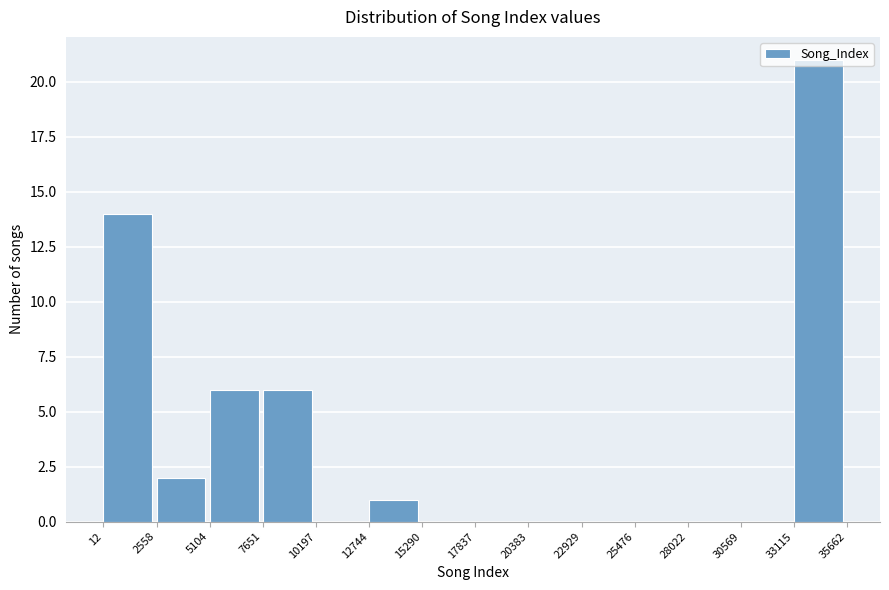

Reading left to right, list every bar in this chart as the range it spans on the x-axis followed by its height. The values are not printed on the chart, so give them approximately, as read against the axis.

12 to 2558: 14
2558 to 5104: 2
5104 to 7651: 6
7651 to 10197: 6
10197 to 12744: 0
12744 to 15290: 1
15290 to 17837: 0
17837 to 20383: 0
20383 to 22929: 0
22929 to 25476: 0
25476 to 28022: 0
28022 to 30569: 0
30569 to 33115: 0
33115 to 35662: 21